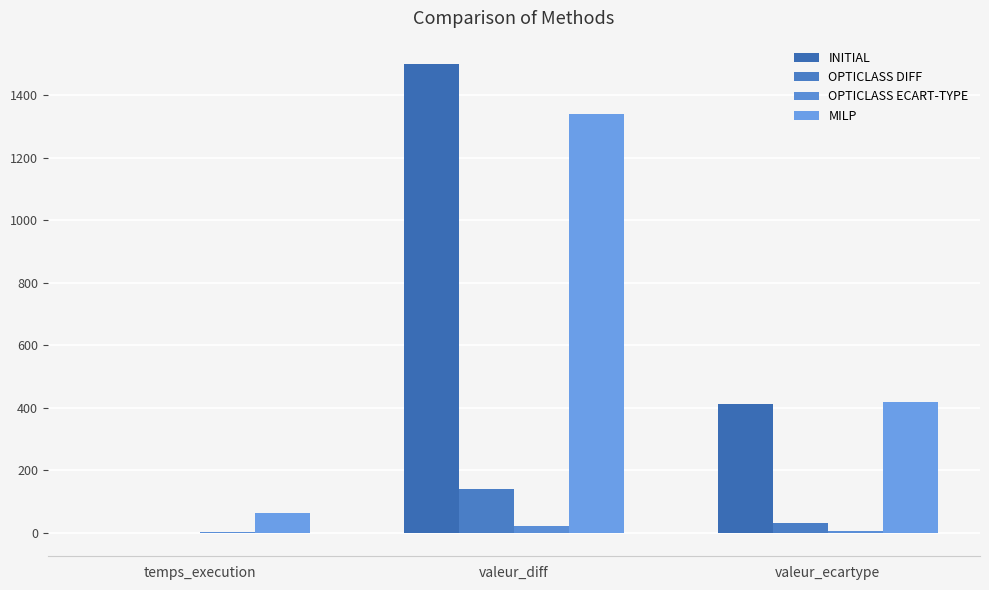

Read the INITIAL value at valeur_ecartype.

413.0